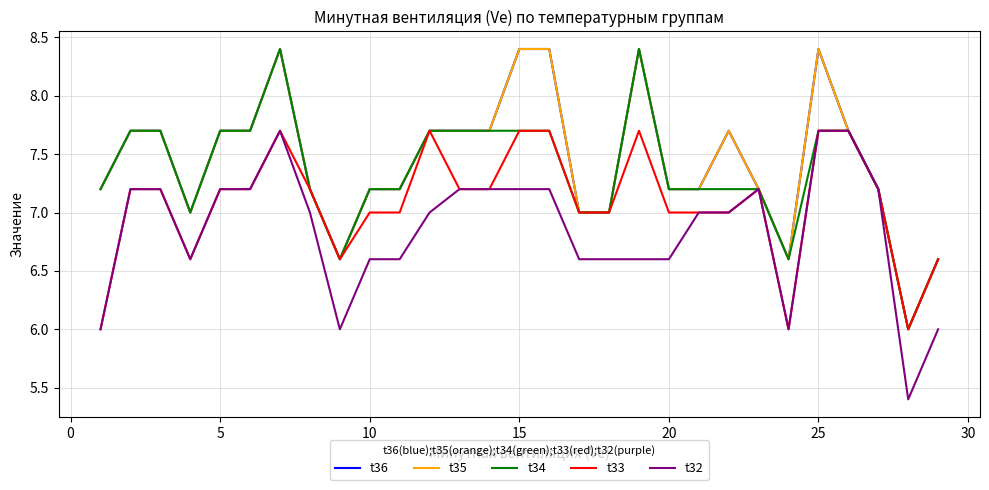

Is this an area chart (filled region under the line)?

No